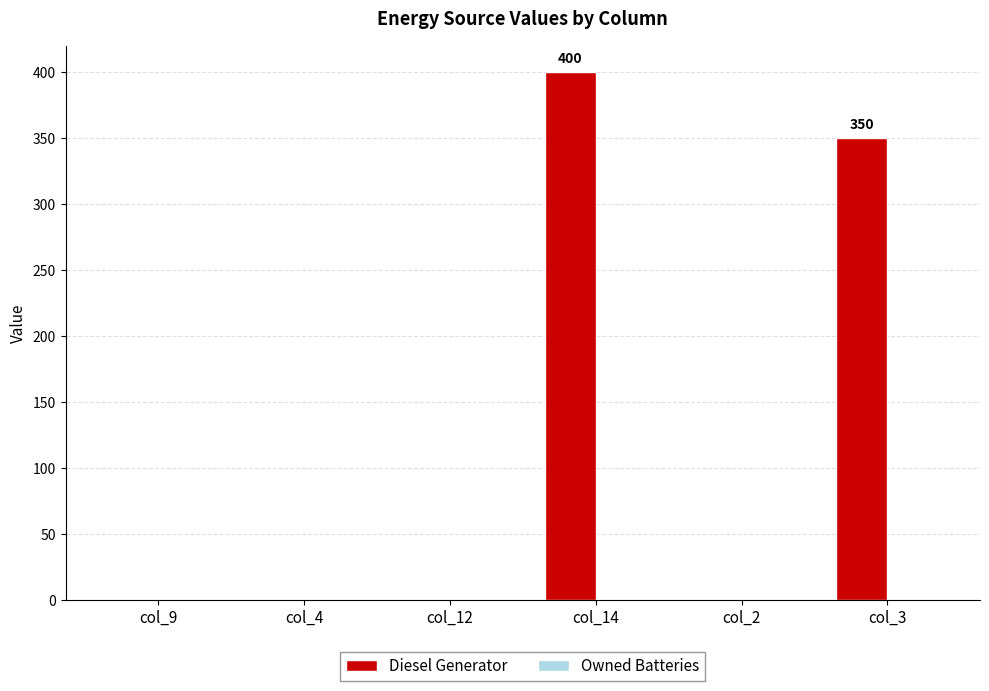

Is it true that the value at col_14 is 97?

False